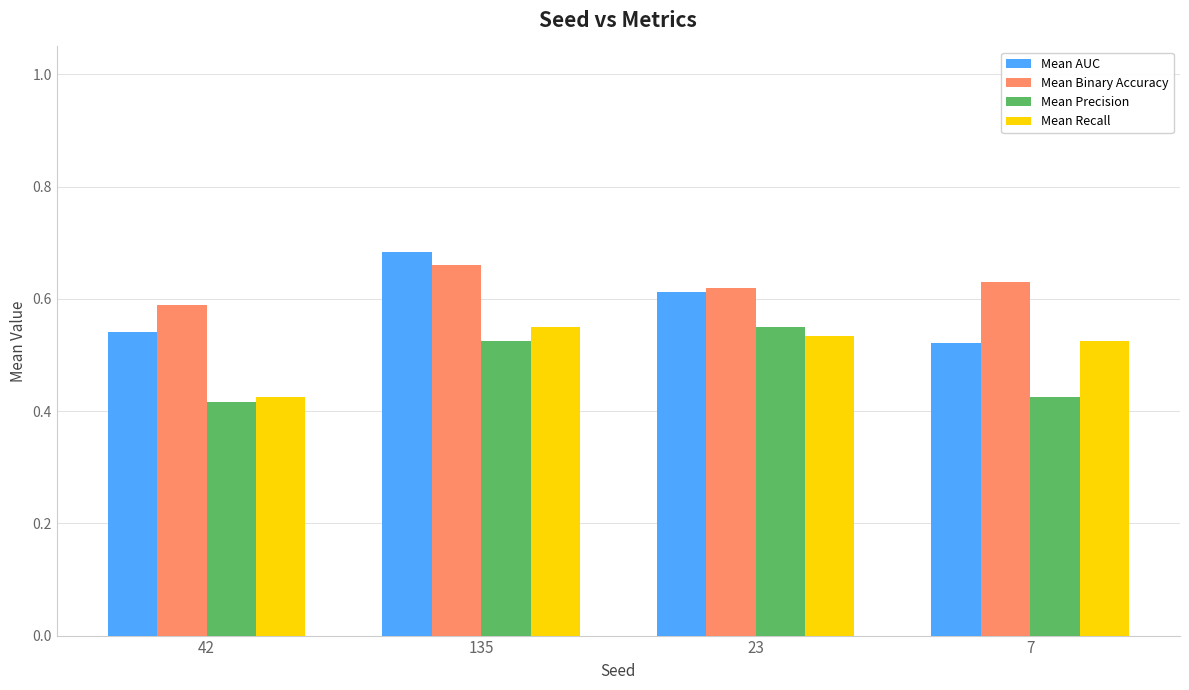

How many groups of bars are there?

4